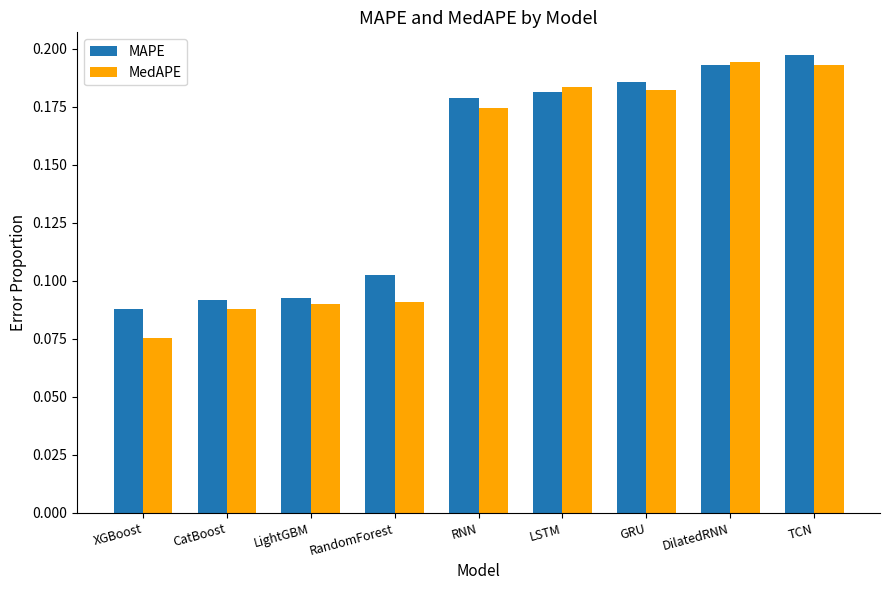

At how many categories does at least one series exceed 0?

9